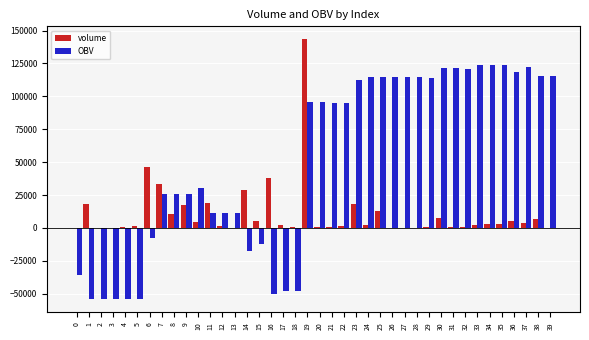

What is the sum of all OBV values?

2039361.5